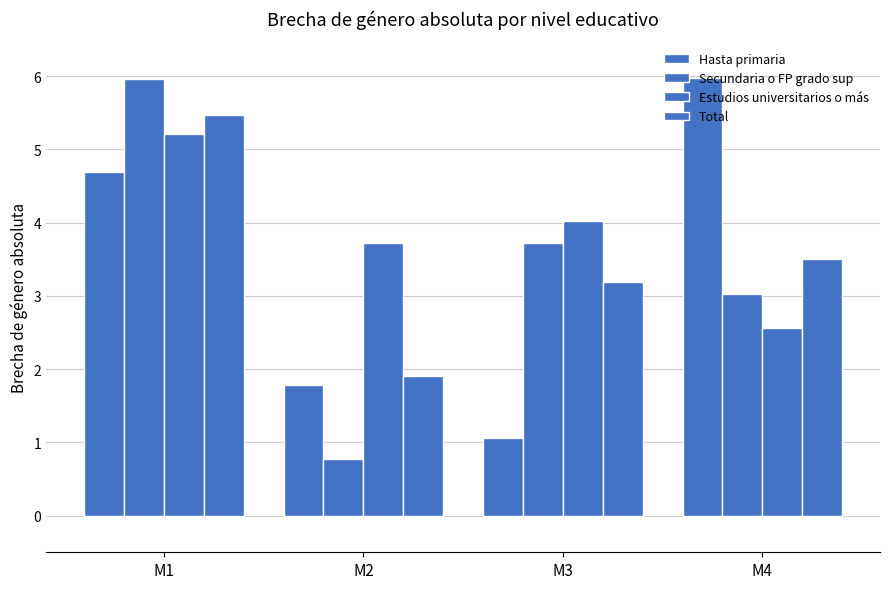

How many groups of bars are there?

4